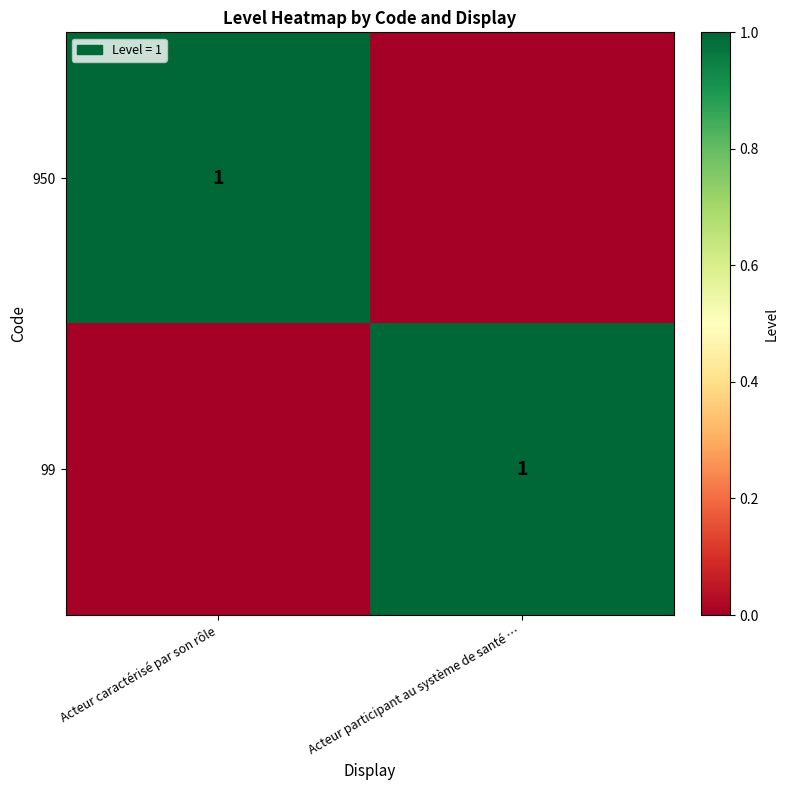

True or false: 950 has a value of 1 at Acteur caractérisé par son rôle.

True